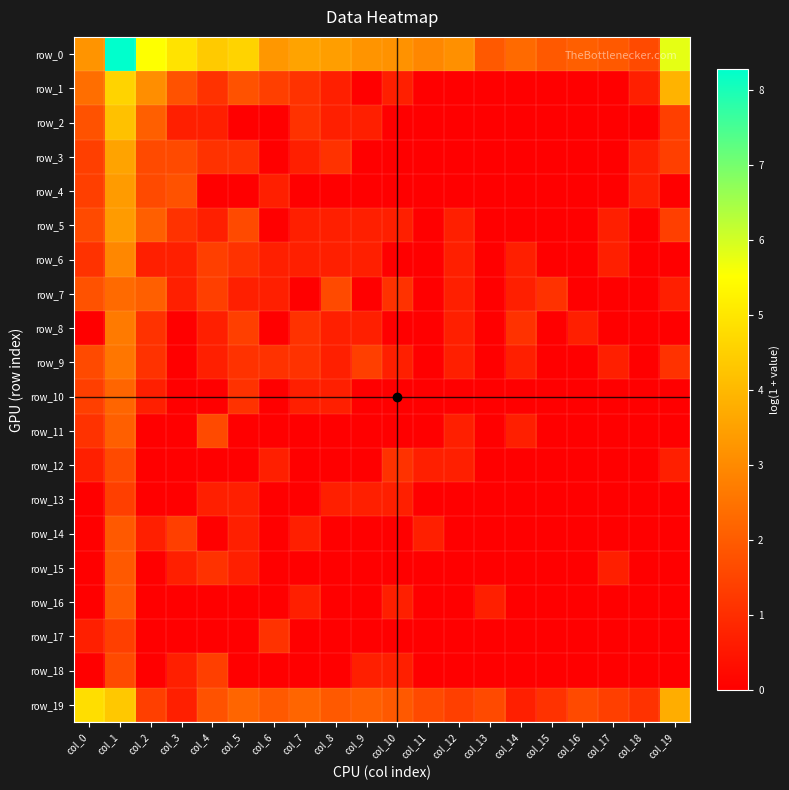

List the labels in order of row_9 value, smallest first.

col_3, col_11, col_13, col_15, col_16, col_18, col_4, col_8, col_10, col_12, col_14, col_17, col_2, col_5, col_6, col_7, col_19, col_9, col_0, col_1